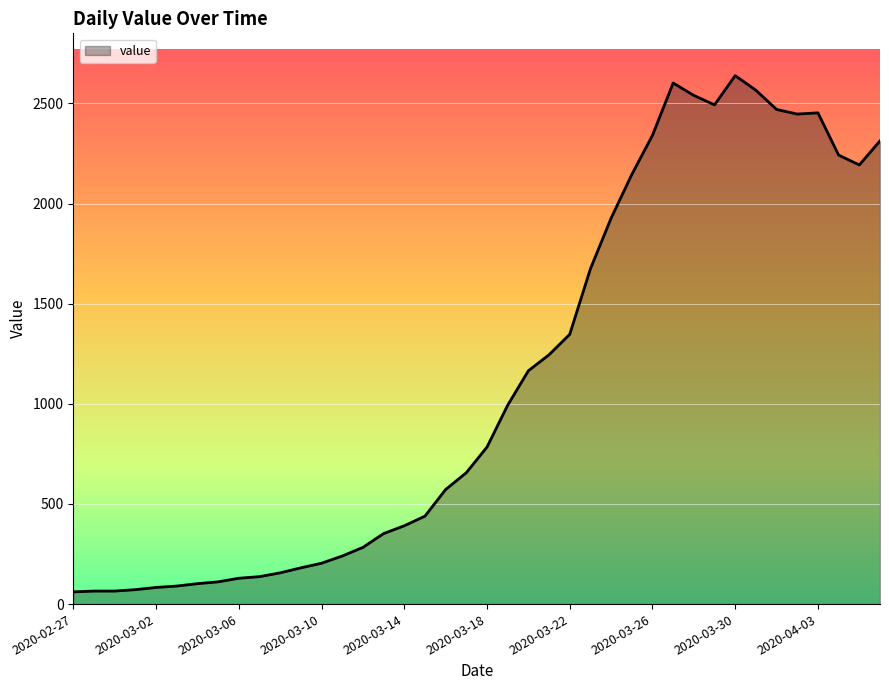

What is the greatest value displayed?

2639